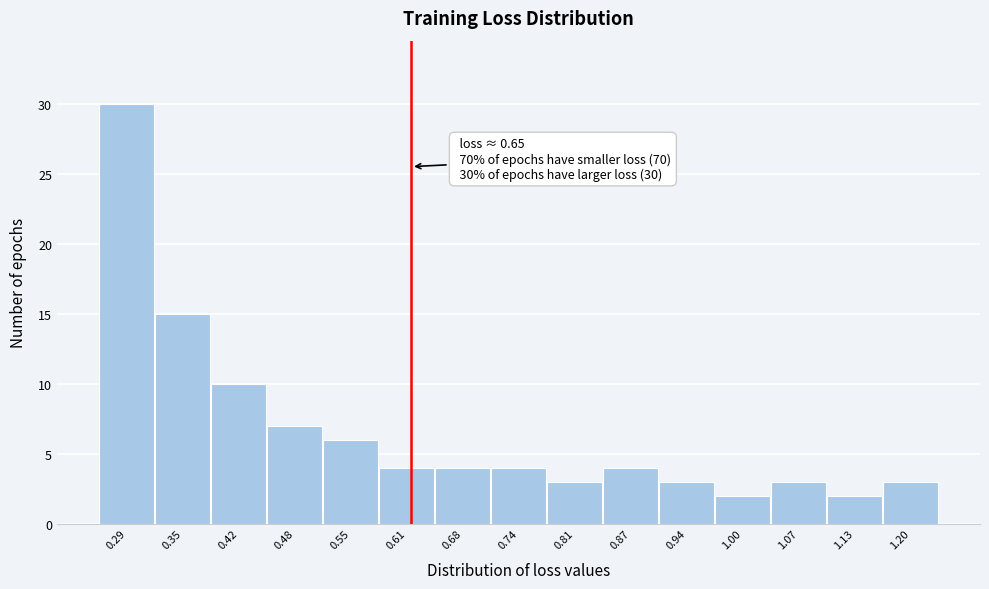

Reading left to right, transcribe all the data shown in this chart.

0.29=30	0.35=15	0.42=10	0.48=7	0.55=6	0.61=4	0.68=4	0.74=4	0.81=3	0.87=4	0.94=3	1.00=2	1.07=3	1.13=2	1.20=3